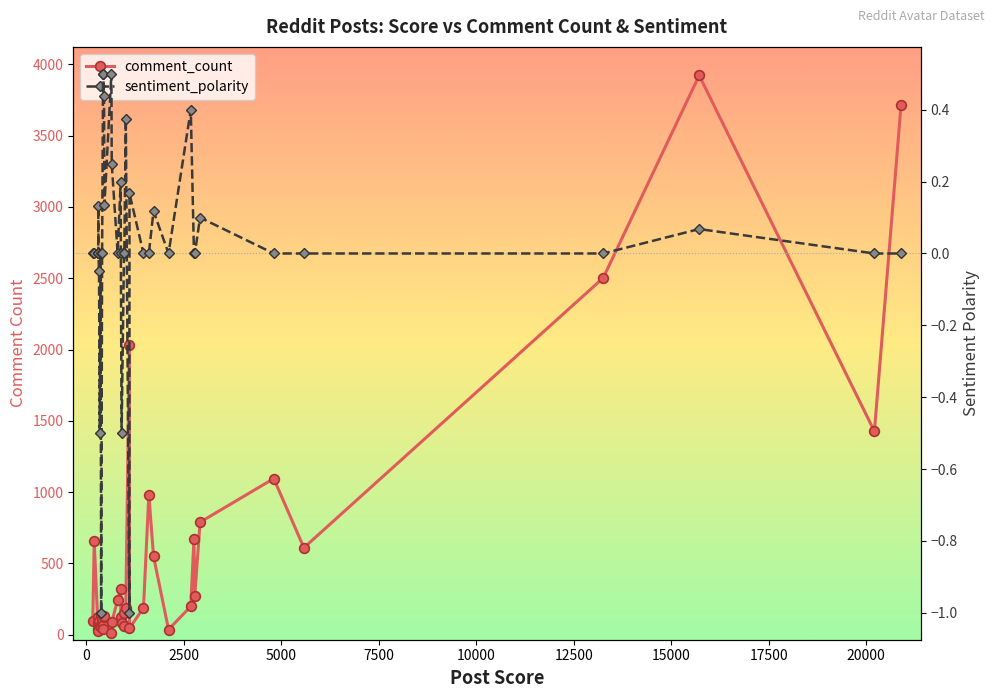

At how many categories does at least one series exceed 1191?

5